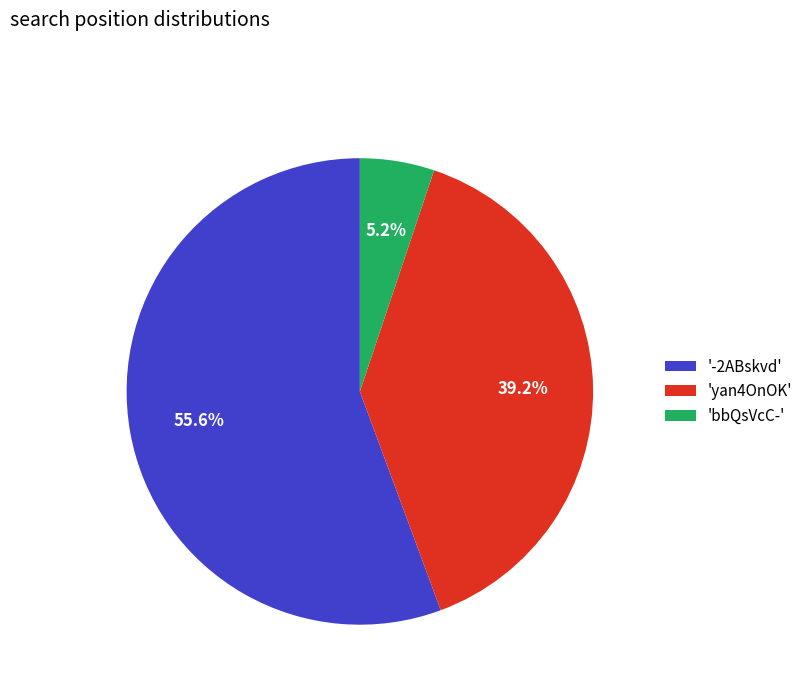

Between 'yan4OnOK' and 'bbQsVcC-', which is larger?

'yan4OnOK'